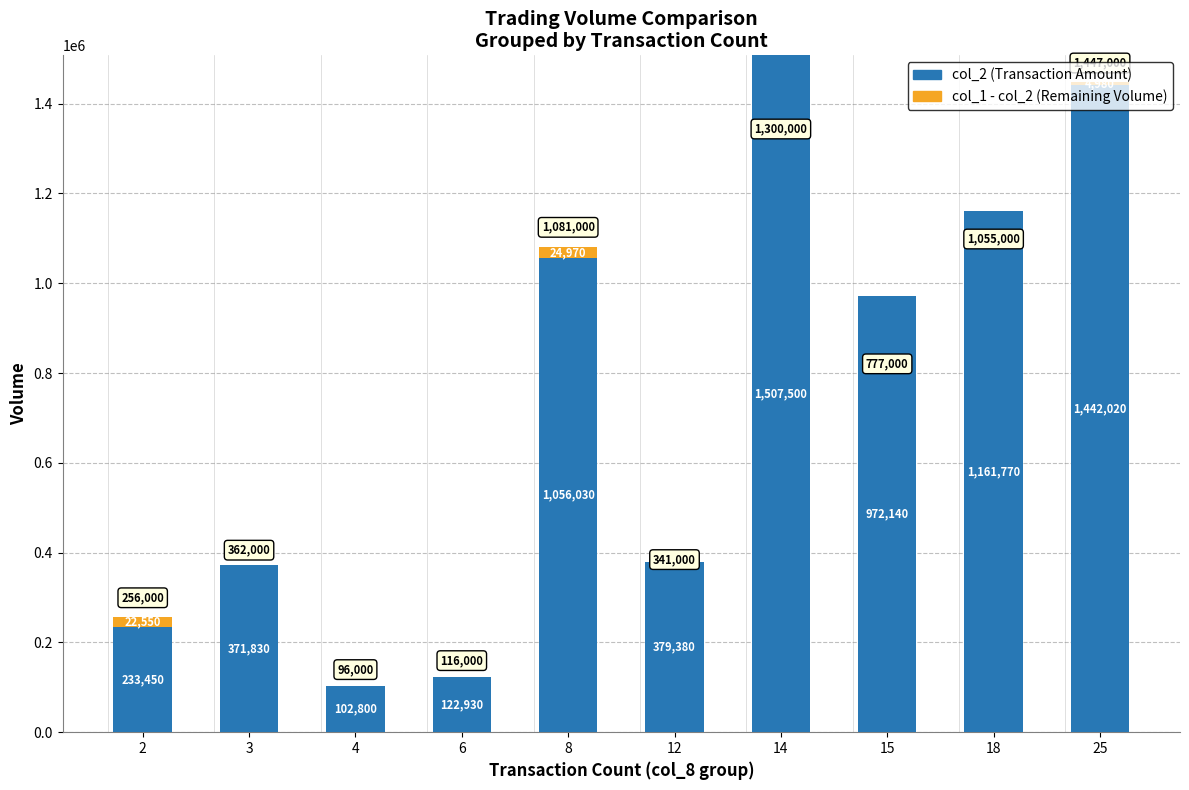

What is the total value across all series at 2?

256000